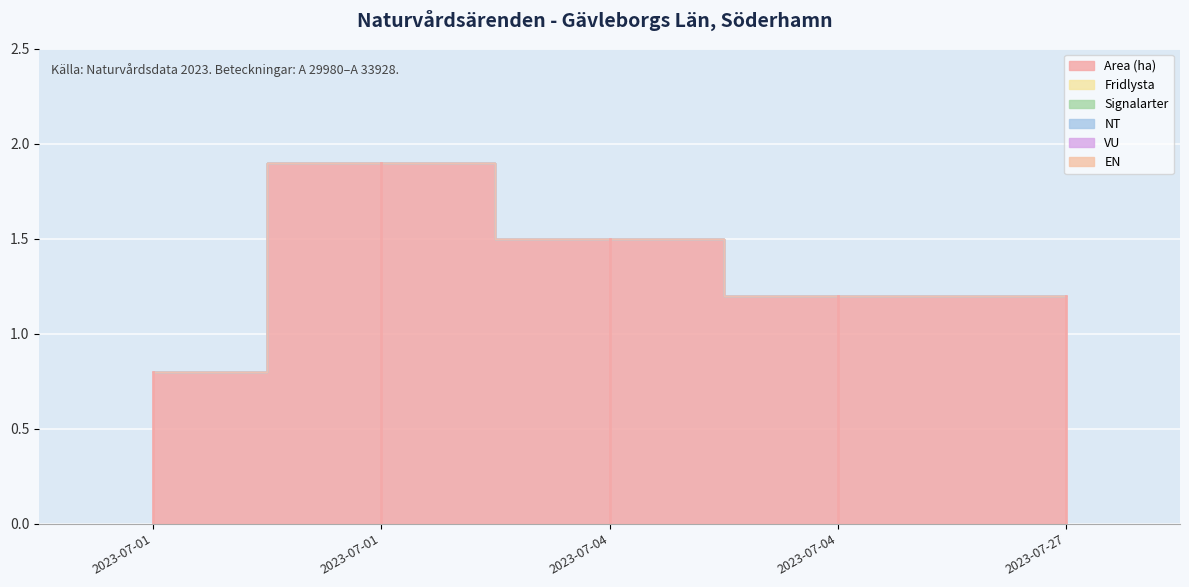

True or false: VU and Area (ha) intersect in this chart.

False